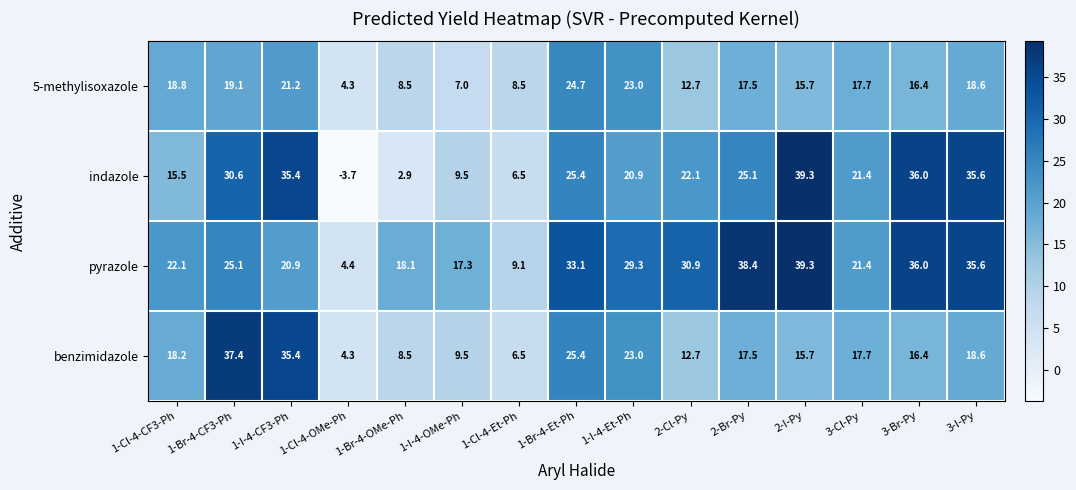

Count the number of categories in the chart.

15